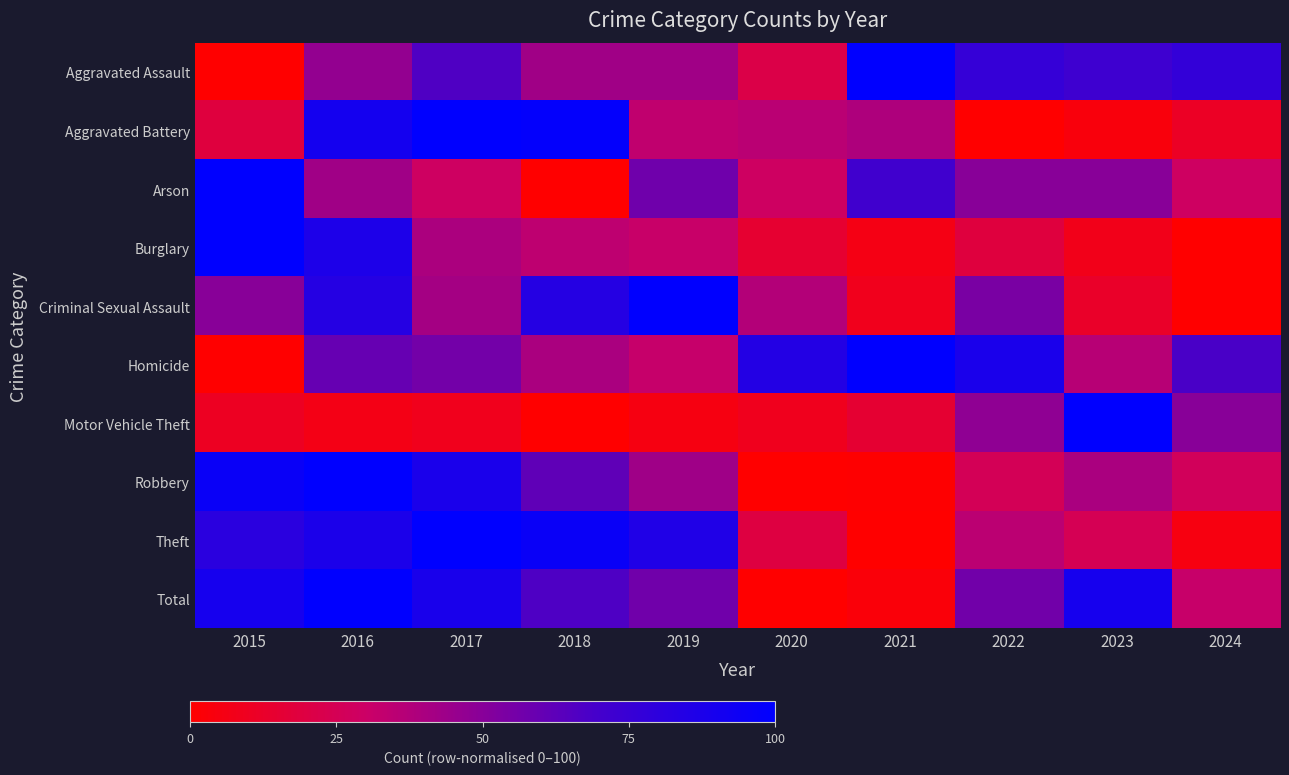

Which series changed the most between 2015 and 2020?

Robbery